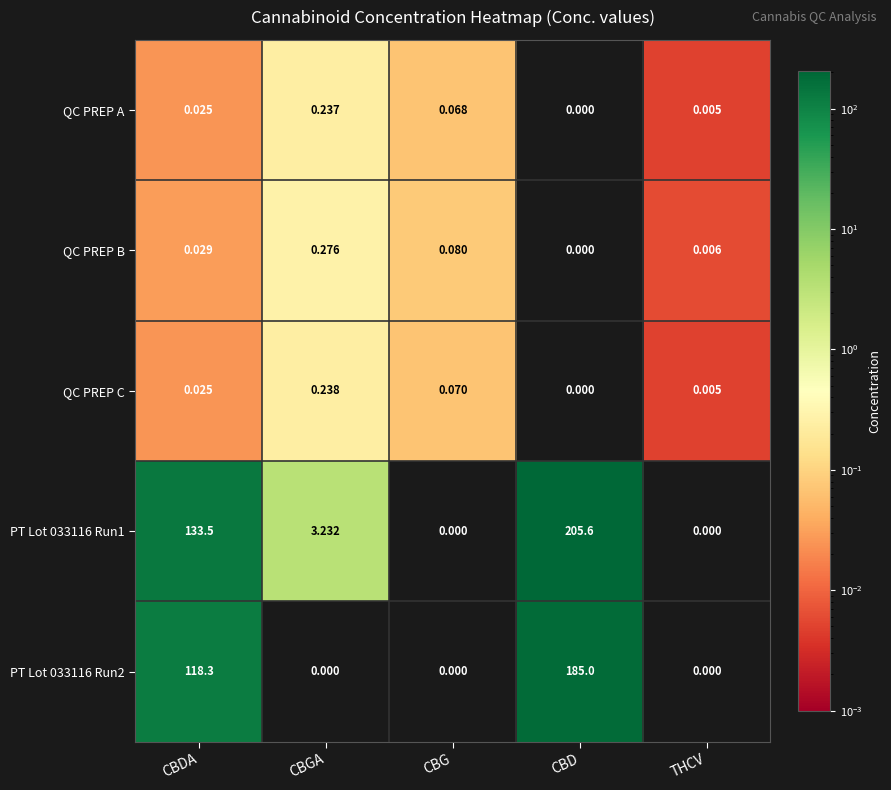

Which series has the largest range (max minus min)?

PT Lot 033116 Run1